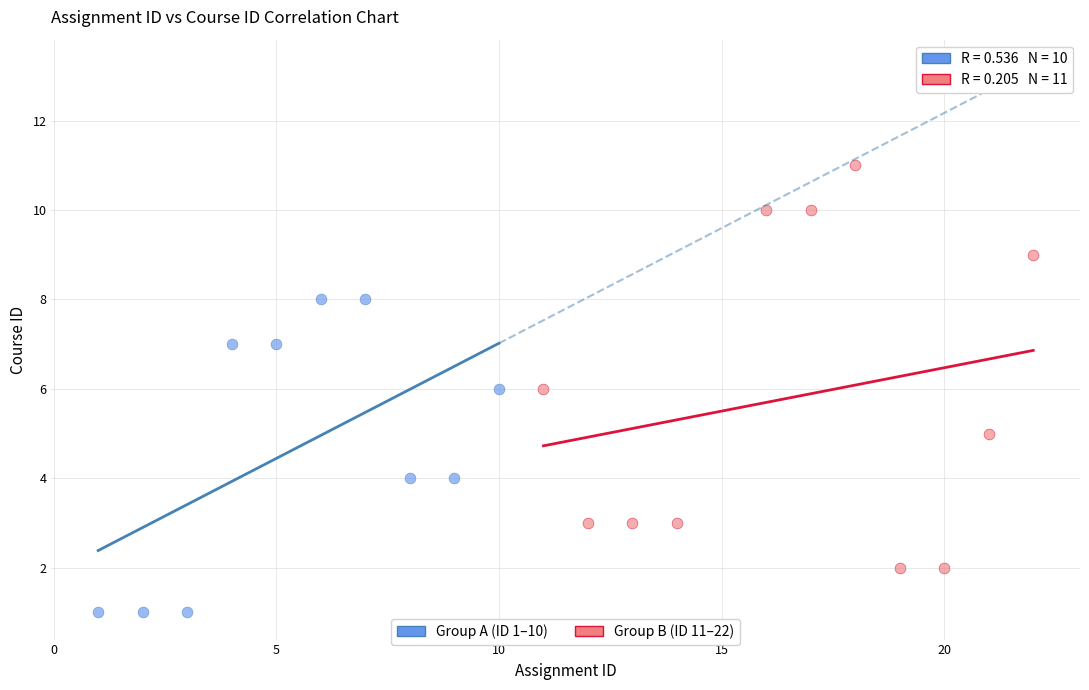

Which series has the widest spread of Y values?

Group B (ID 11–22)